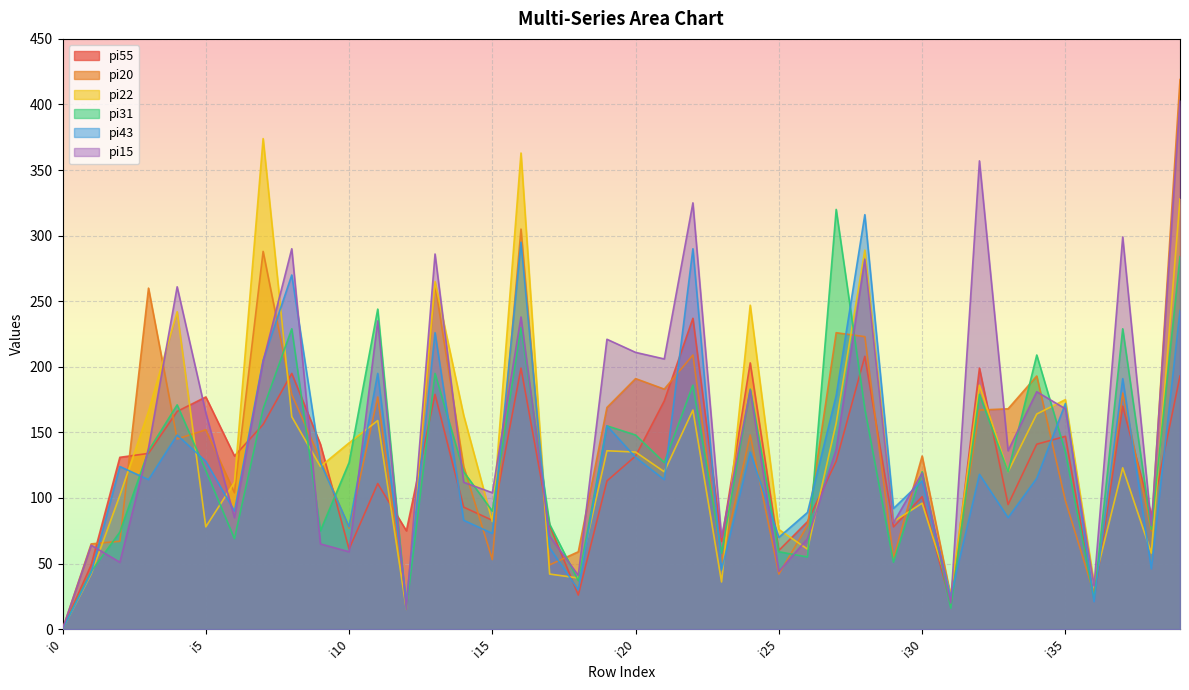

True or false: pi55 has a value of 64 at i1.

False